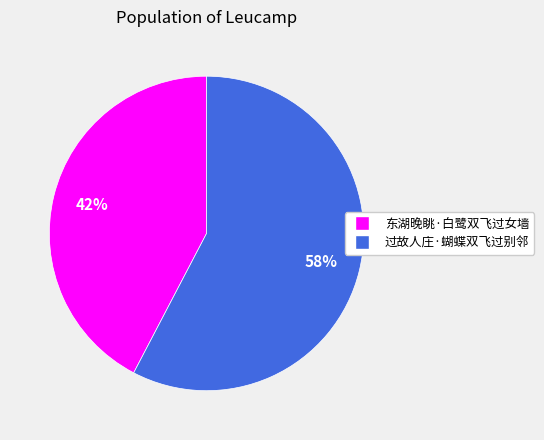

To the nearest percent, what percentage of the pie is 过故人庄·蝴蝶双飞过别邻?

58%